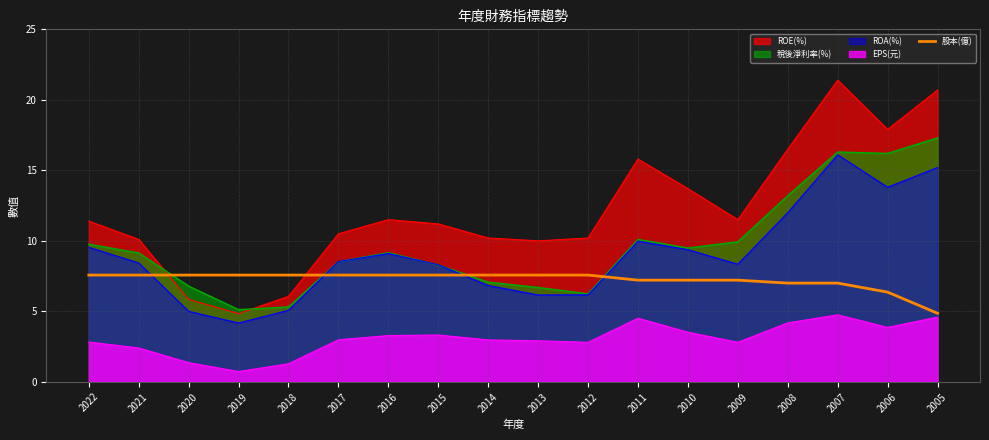

The value at 2006 is 6.4. True or false?

True